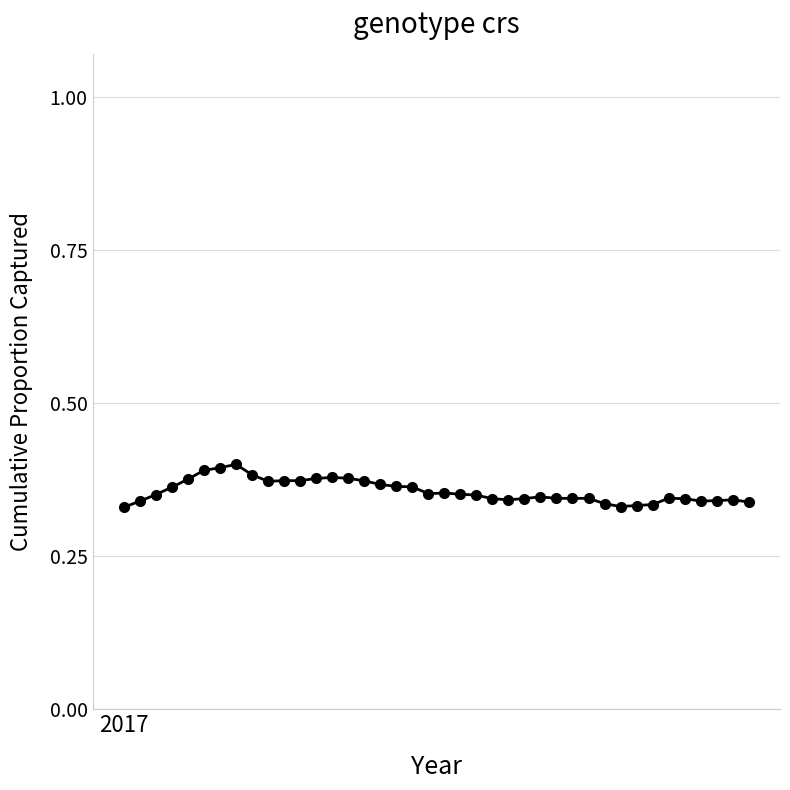

True or false: the data has more than 0 interior local peaks.

True